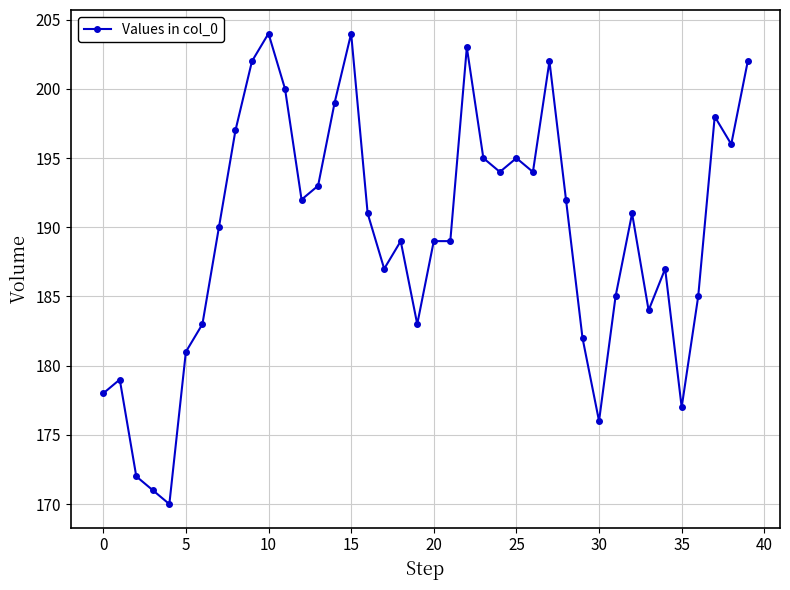

How many lines are shown in the chart?

1